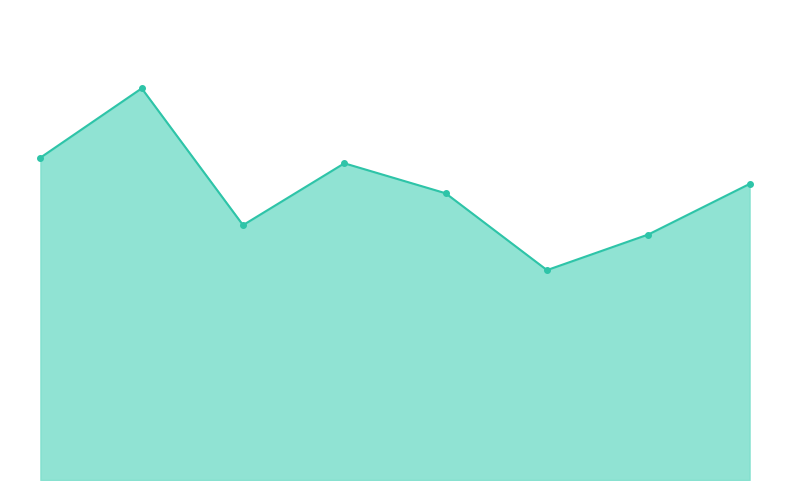

Is this an area chart (filled region under the line)?

Yes